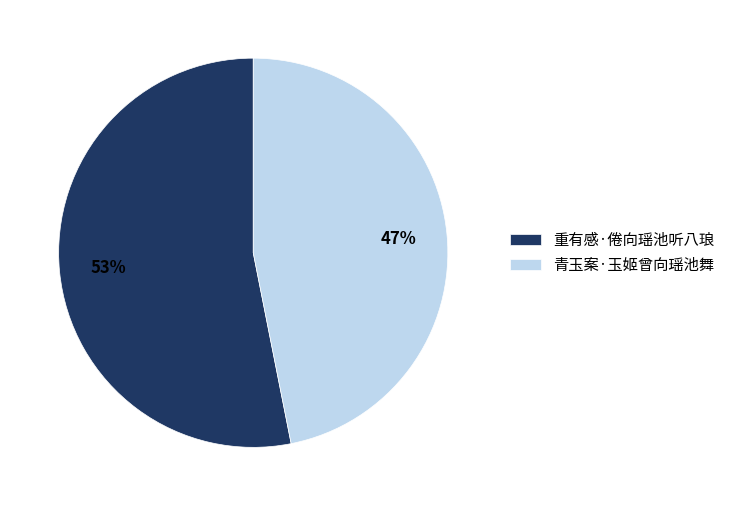

What is the largest slice in the pie chart?

重有感·倦向瑶池听八琅